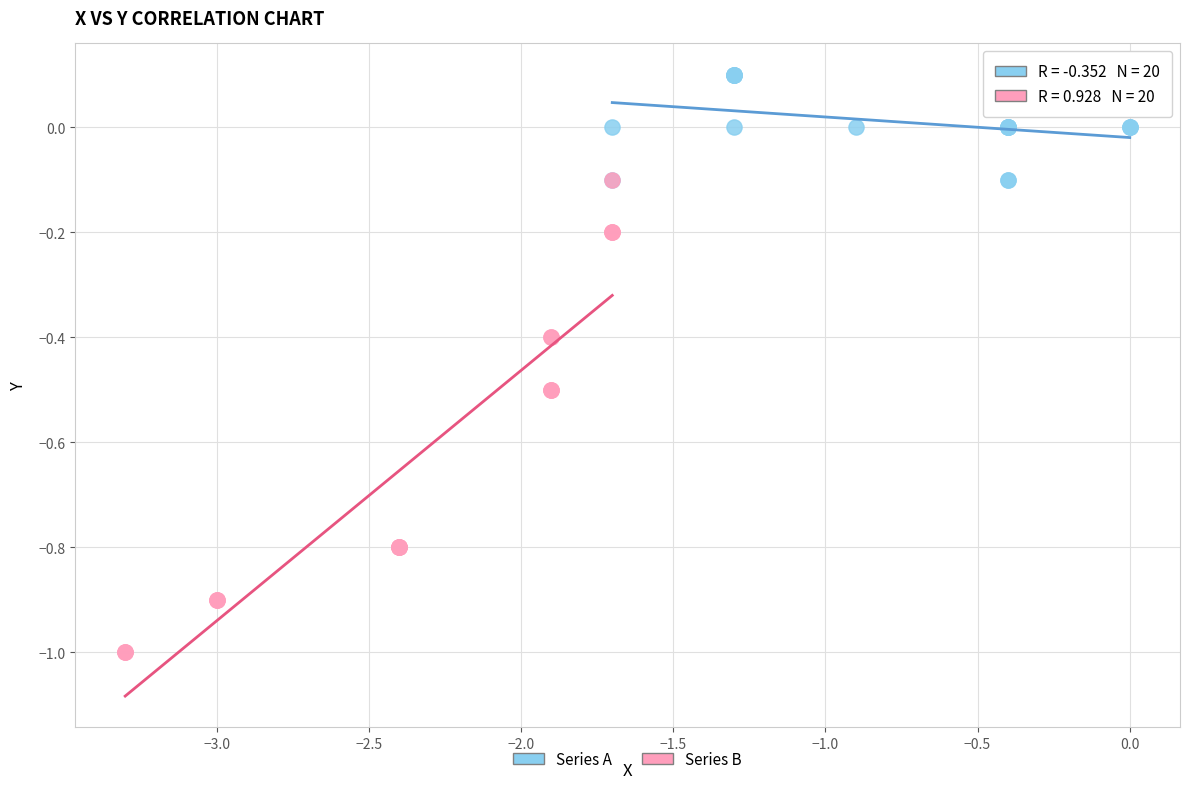

Which series has the largest Y range (max minus min)?

Series B